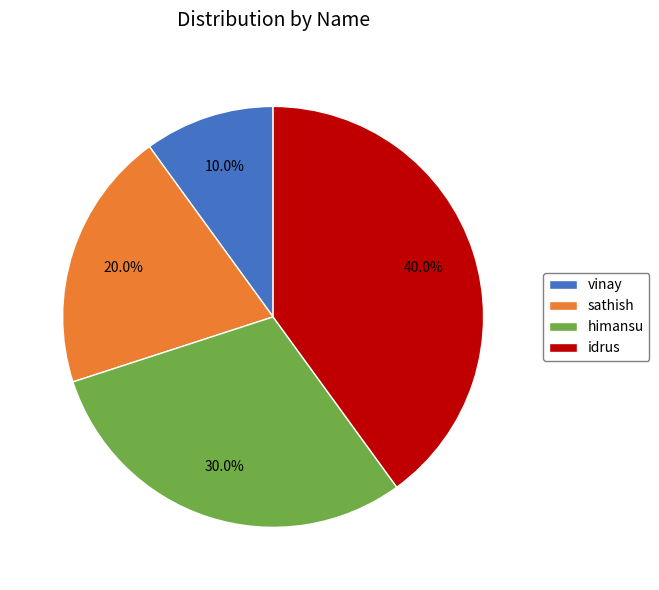

What is the largest slice in the pie chart?

idrus